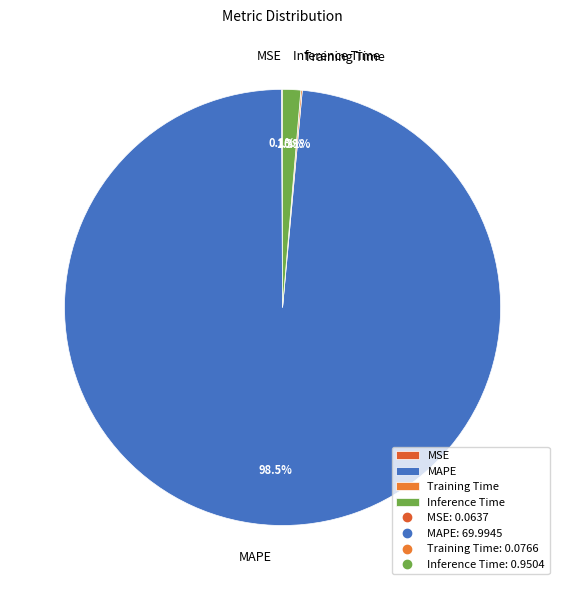

Is there a majority slice in this chart?

Yes